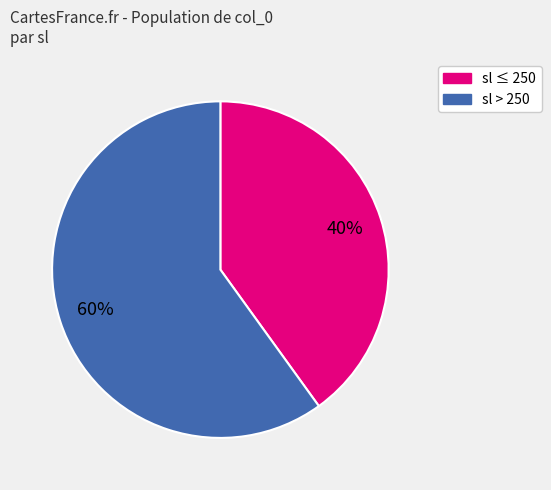

Is there a majority slice in this chart?

Yes